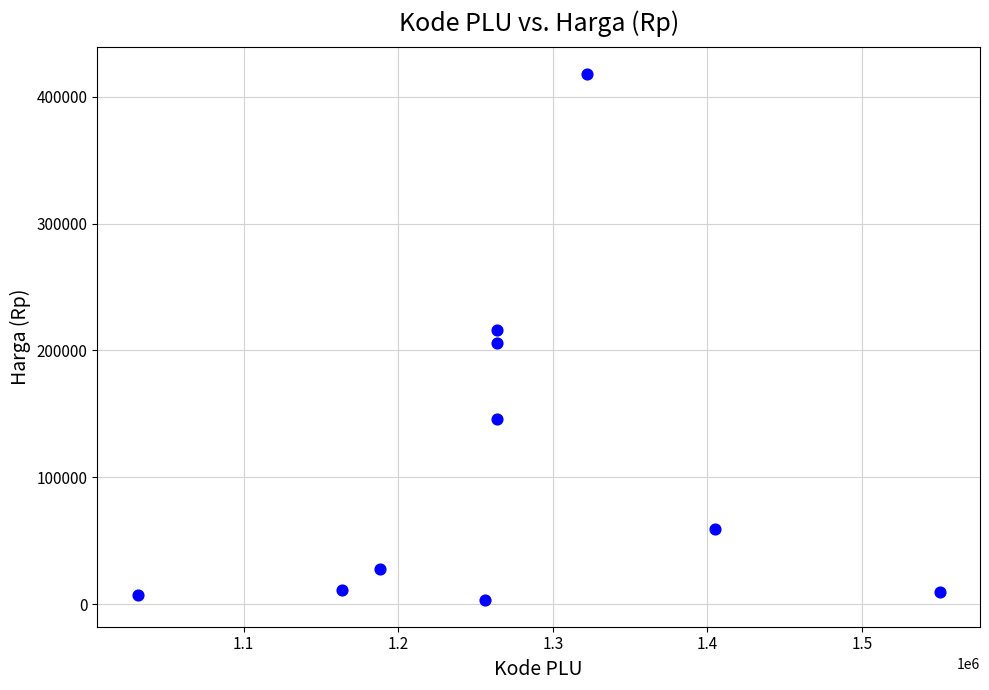

What is the average X value?

1270962